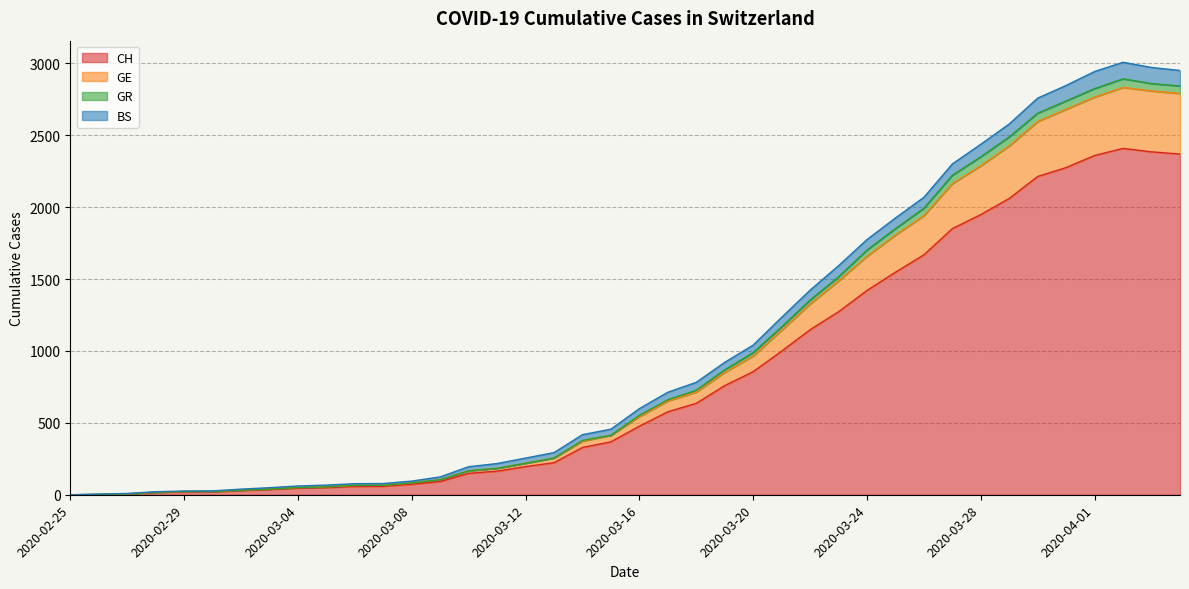

What position from the left is 2020-02-27?

3